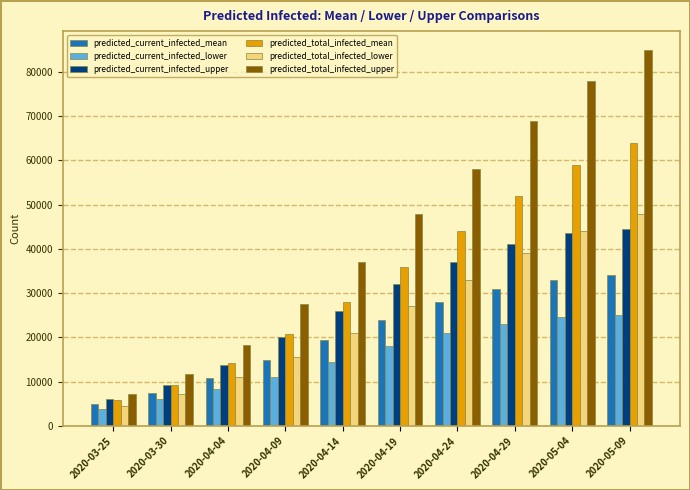

Is it true that predicted_total_infected_mean equals 50721 at 2020-04-19?

False